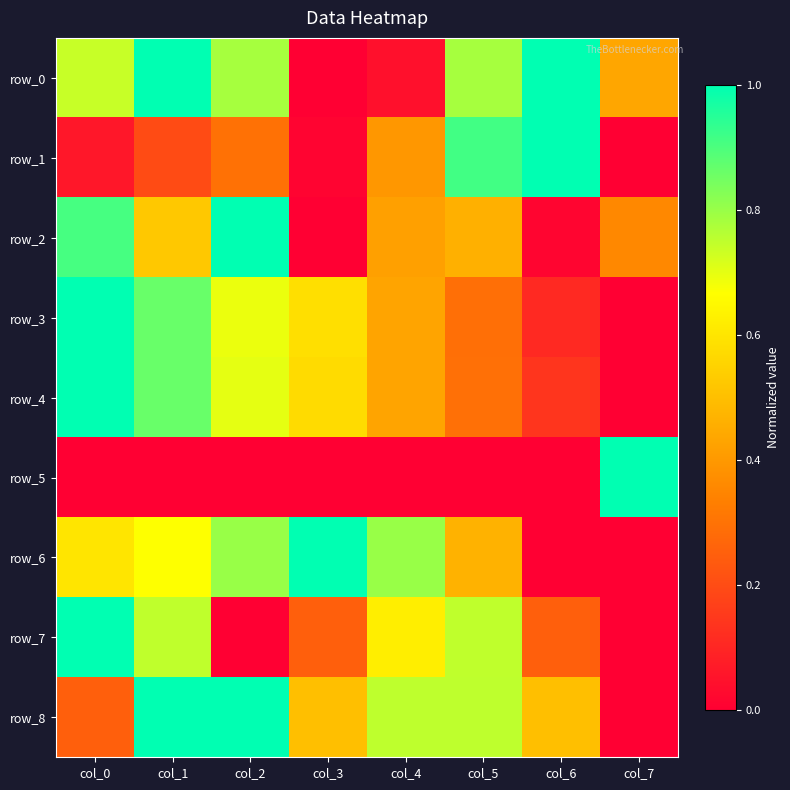

Reading left to right, list all the values displayed in this chart.

row_0: col_0=0.7	col_1=1.0	col_2=0.8	col_3=0.0	col_4=0.0	col_5=0.8	col_6=1.0	col_7=0.4
row_1: col_0=0.1	col_1=0.2	col_2=0.3	col_3=0.0	col_4=0.4	col_5=0.9	col_6=1.0	col_7=0.0
row_2: col_0=0.9	col_1=0.5	col_2=1.0	col_3=0.0	col_4=0.4	col_5=0.5	col_6=0.0	col_7=0.4
row_3: col_0=1.0	col_1=0.9	col_2=0.7	col_3=0.6	col_4=0.4	col_5=0.3	col_6=0.1	col_7=0.0
row_4: col_0=1.0	col_1=0.9	col_2=0.7	col_3=0.6	col_4=0.4	col_5=0.3	col_6=0.1	col_7=0.0
row_5: col_0=0.0	col_1=0.0	col_2=0.0	col_3=0.0	col_4=0.0	col_5=0.0	col_6=0.0	col_7=1.0
row_6: col_0=0.6	col_1=0.7	col_2=0.8	col_3=1.0	col_4=0.8	col_5=0.5	col_6=0.0	col_7=0.0
row_7: col_0=1.0	col_1=0.7	col_2=0.0	col_3=0.3	col_4=0.6	col_5=0.7	col_6=0.3	col_7=0.0
row_8: col_0=0.2	col_1=1.0	col_2=1.0	col_3=0.5	col_4=0.8	col_5=0.8	col_6=0.5	col_7=0.0